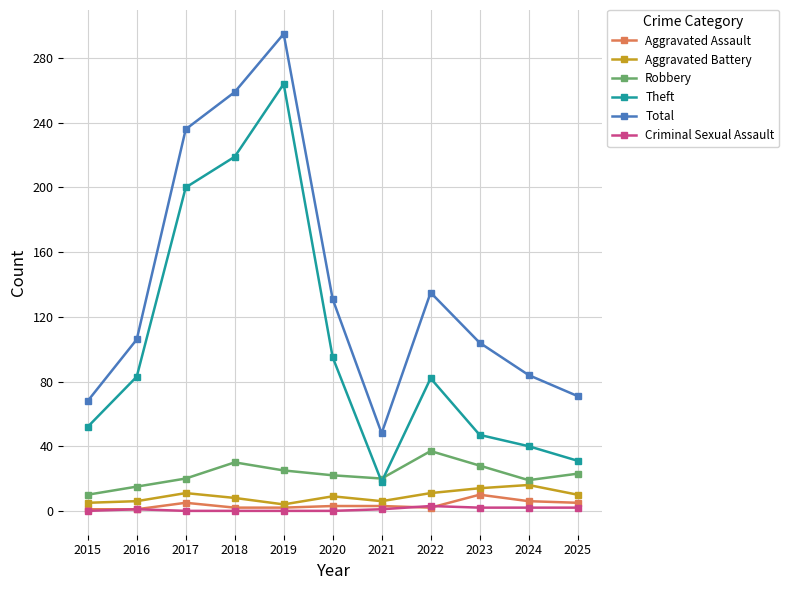

What is the maximum value for Total?

295